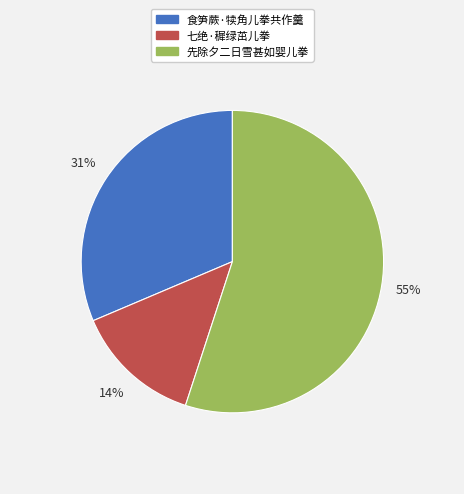

Which slice is the smallest?

七绝·穉绿茁儿拳